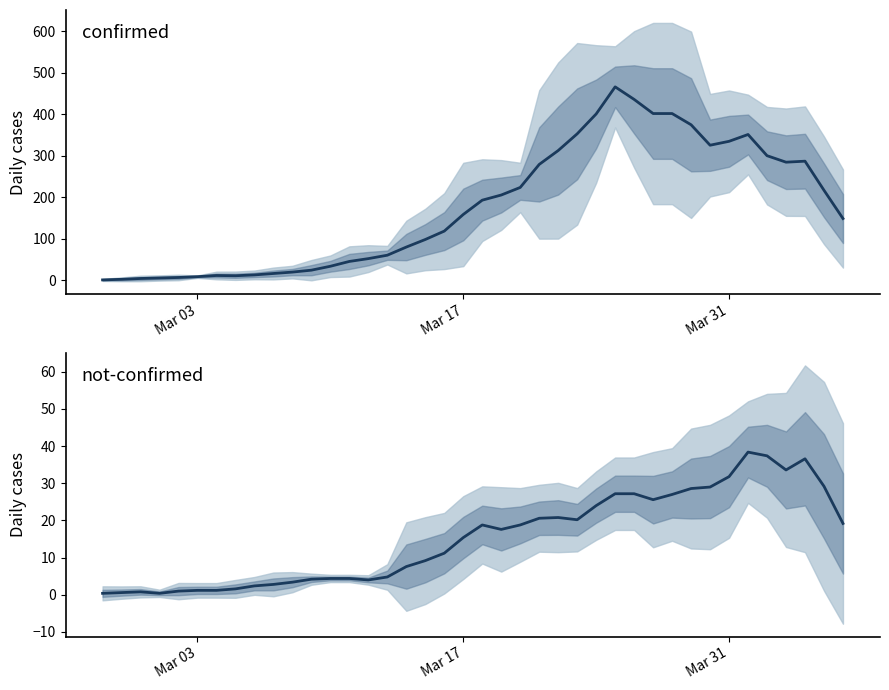

Which series has the largest total across all categories?

confirmed